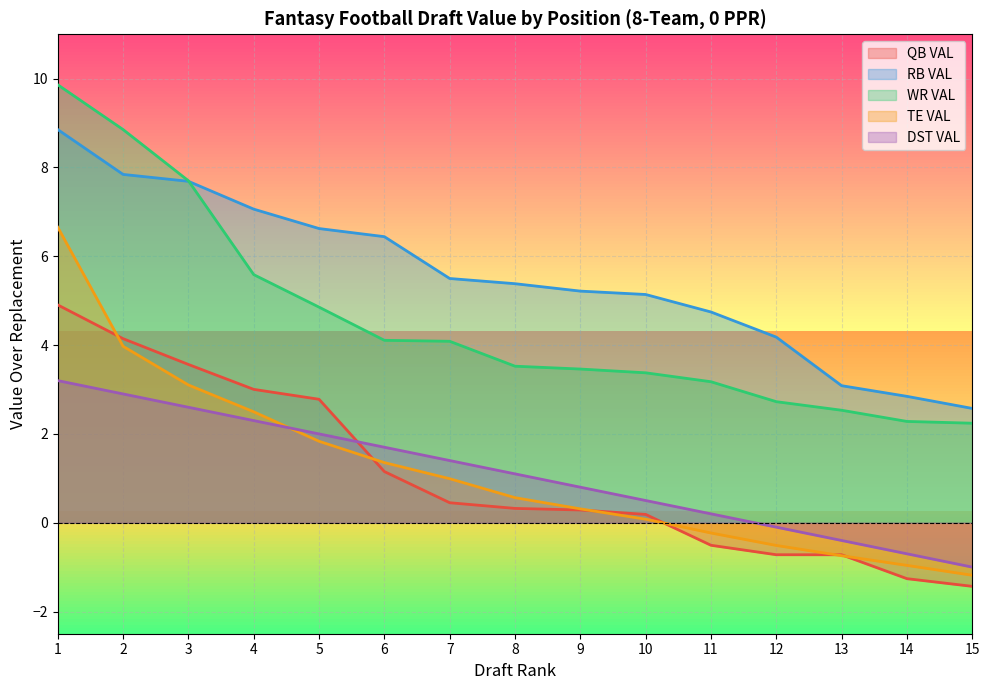

How many positive values does the TE VAL series have?

10